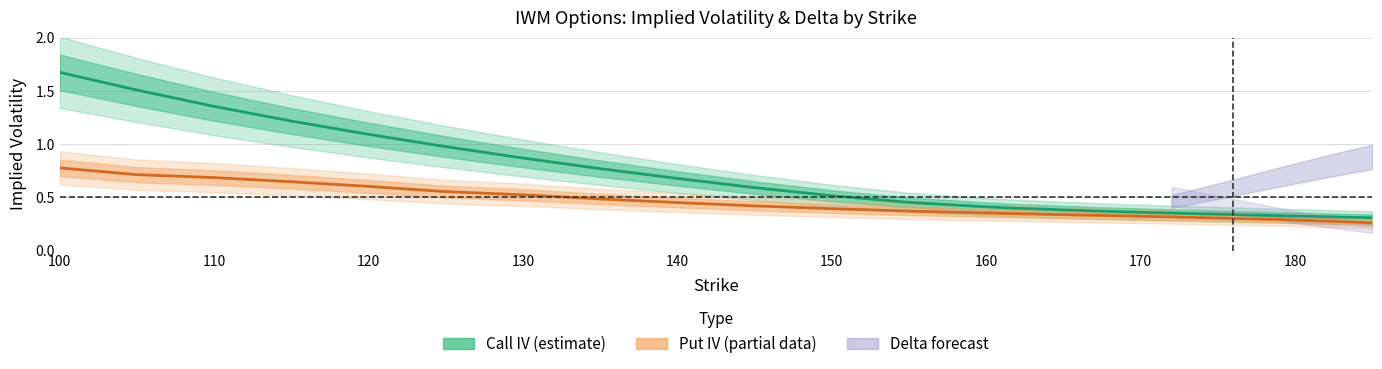

The Call IV series shows 0.1 at 39. True or false?

False